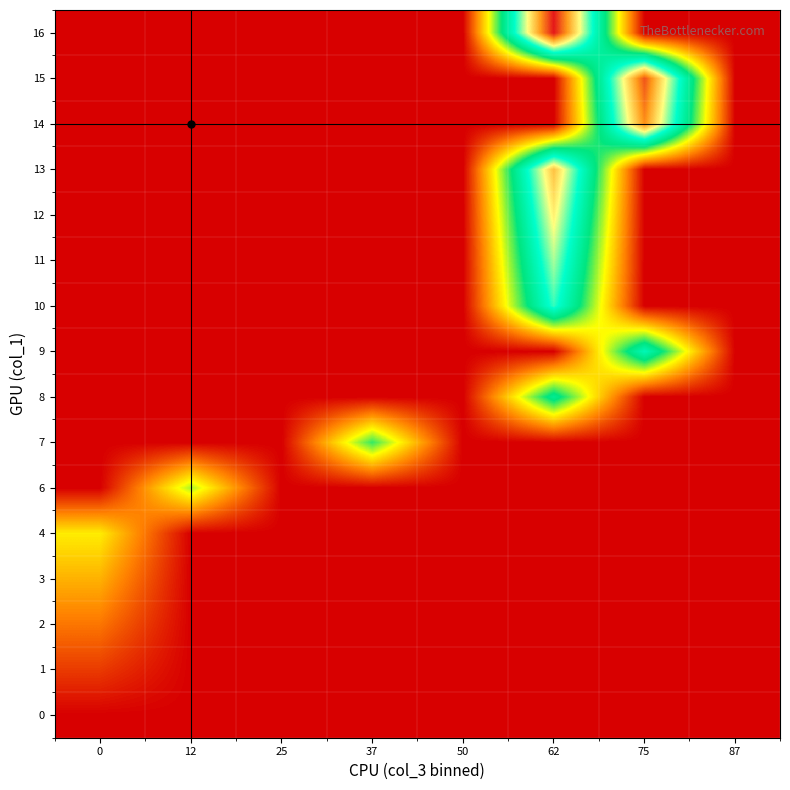

How many series are shown in this chart?

16